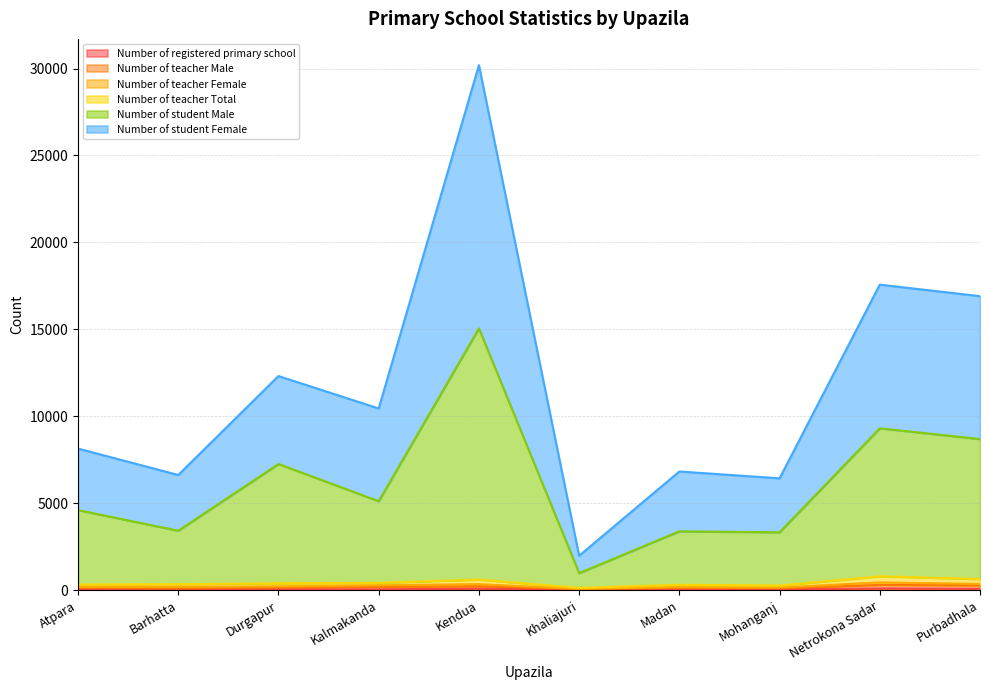

Where is the first local maximum for Number of teacher Total?

Kendua